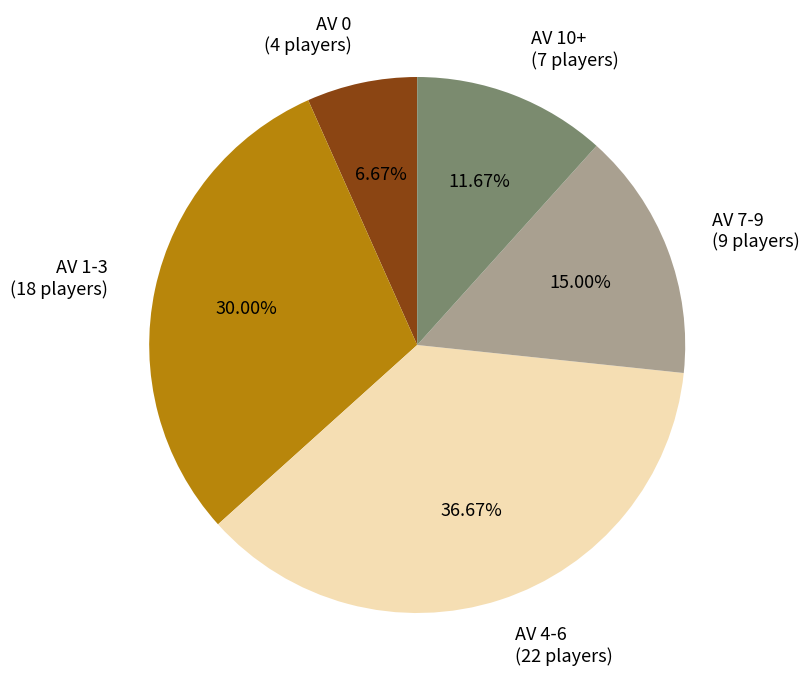

What portion of the pie excludes AV 7-9?

85.0%